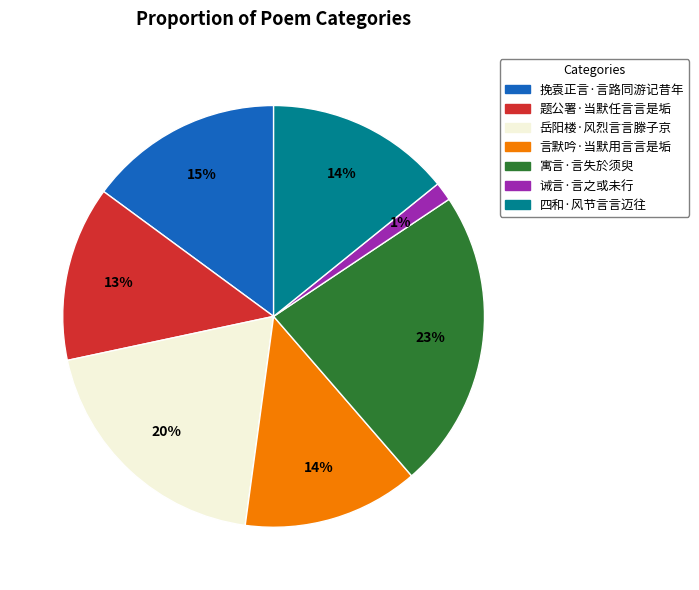

Does 岳阳楼·风烈言言滕子京 account for over 50% of the chart?

No